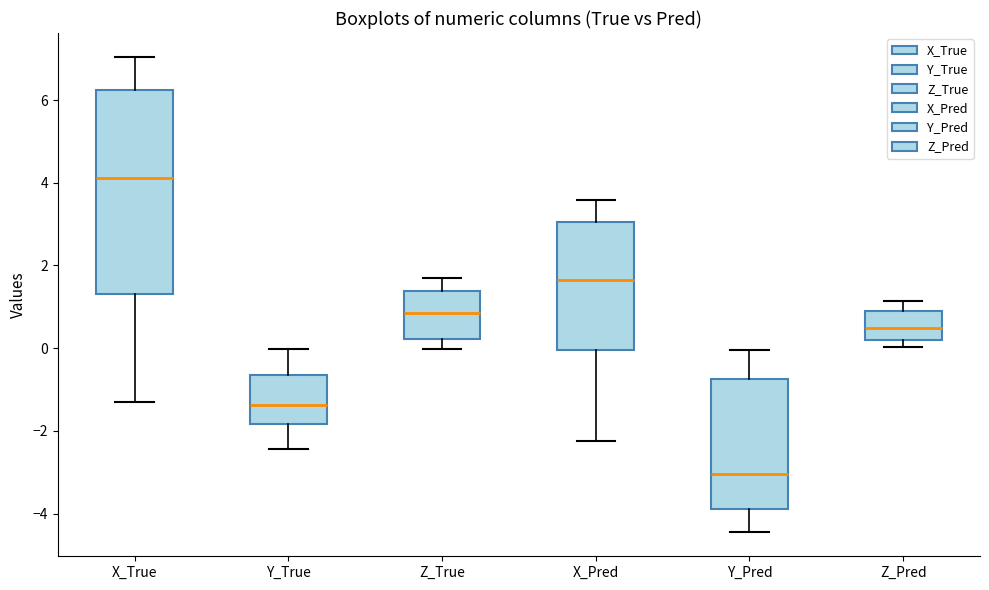

Which box's median line is the highest?

X_True